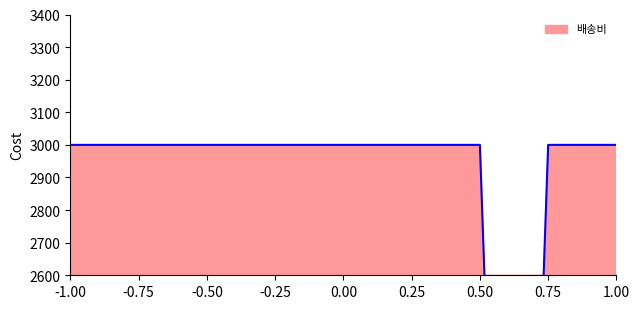

Reading left to right, extract all data points from this chart.

3000	3000	3000	3000	3000	3000	3000	3000	3000	3000	3000	3000	3000	0	3000	3000	3000